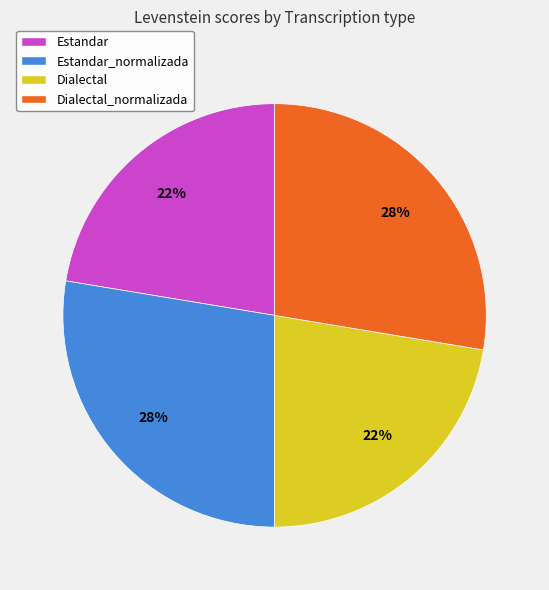

Is there a majority slice in this chart?

No